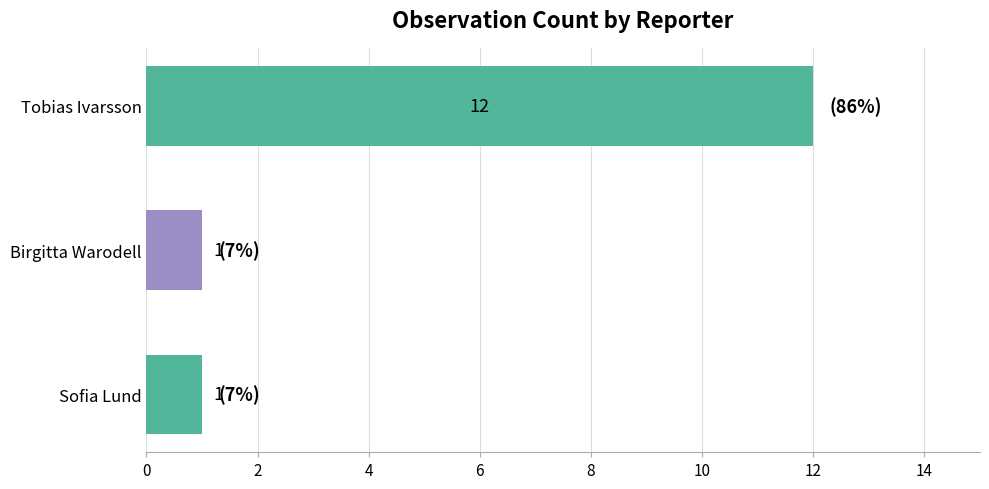

What position from the top is Sofia Lund?

3